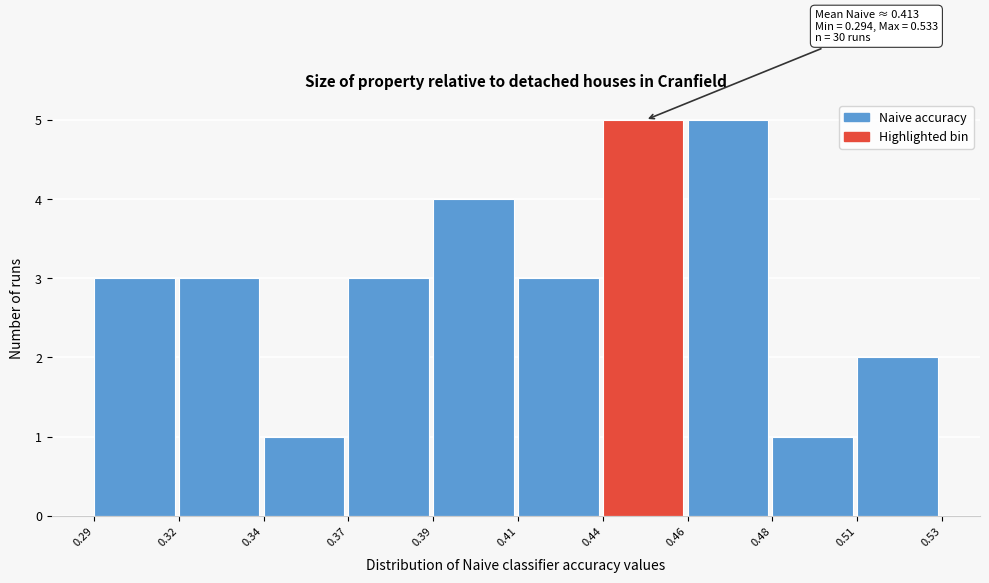

Reading right to left, what are all the values shown in this chart?

0.51=2	0.48=1	0.46=5	0.44=5	0.41=3	0.39=4	0.37=3	0.34=1	0.32=3	0.29=3